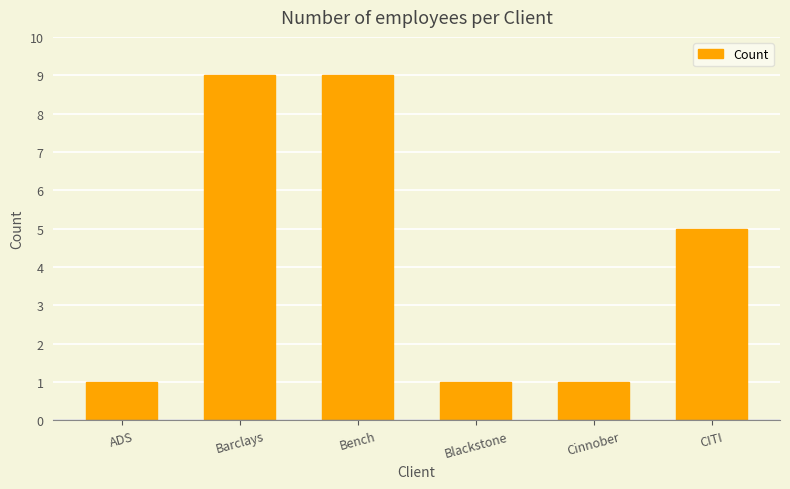

Reading left to right, extract all data points from this chart.

1	9	9	1	1	5